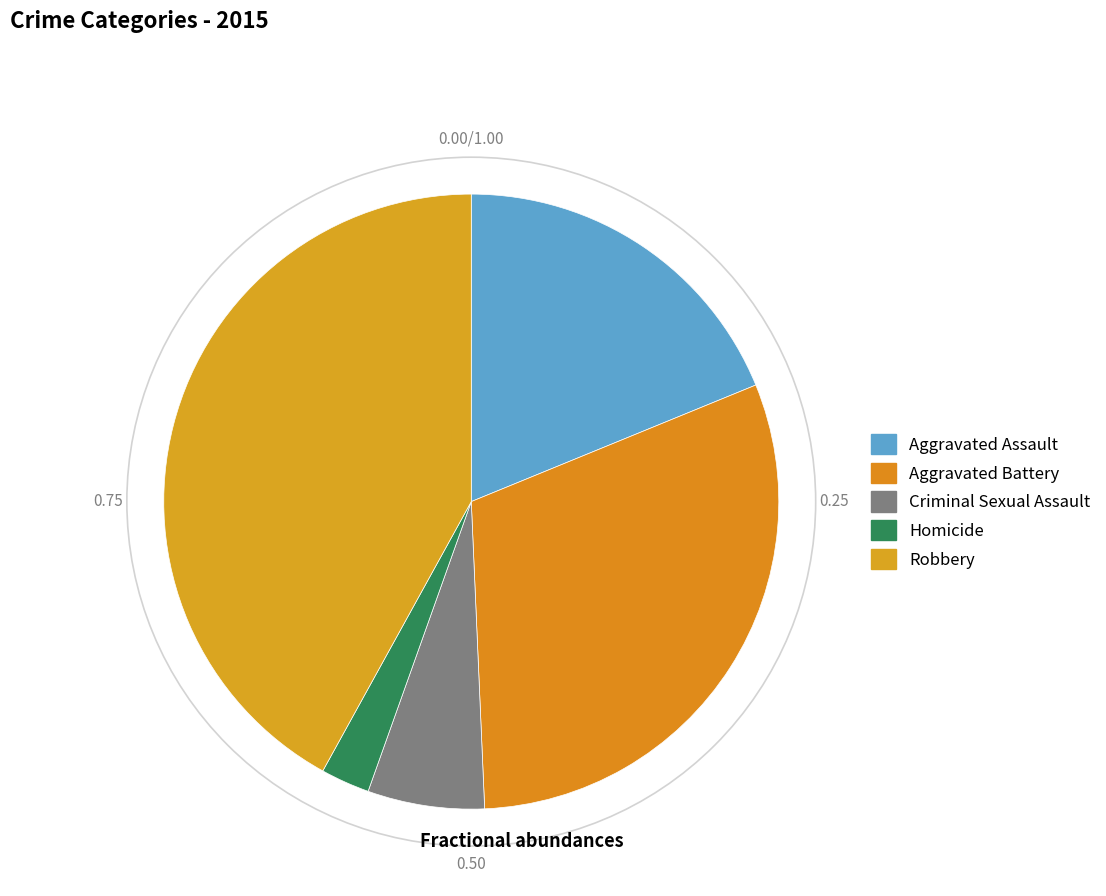

Does Aggravated Assault represent more than half of the total?

No